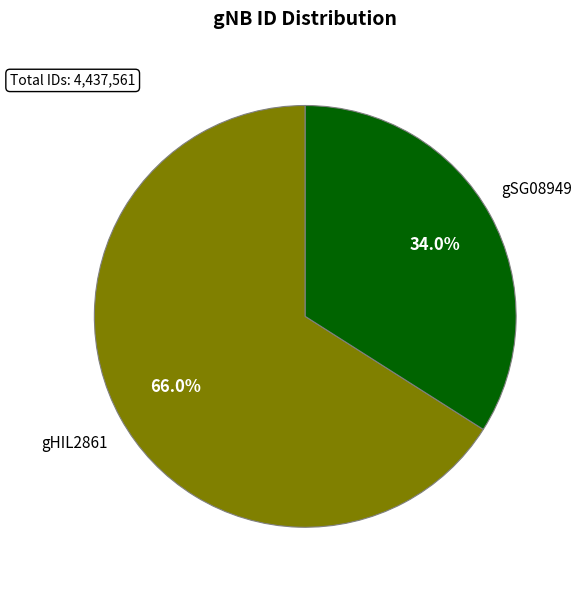

True or false: gHIL2861 accounts for 66% of the total.

True